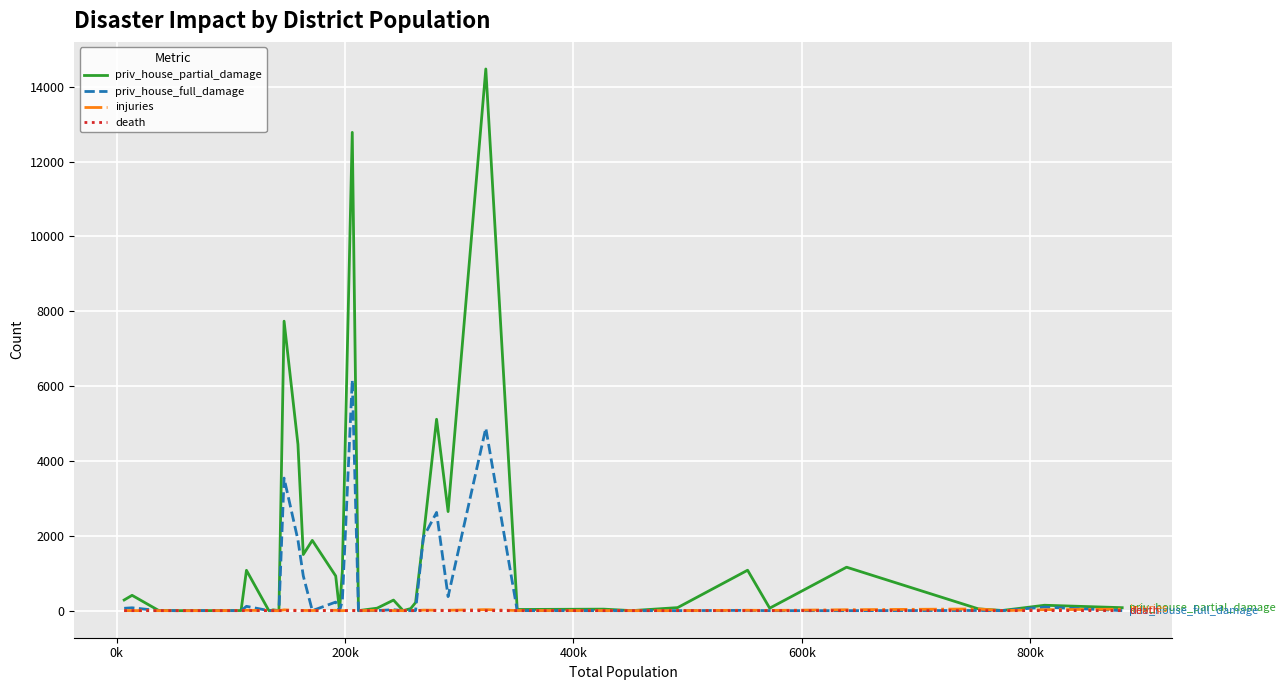

Count the number of data series in this chart.

4